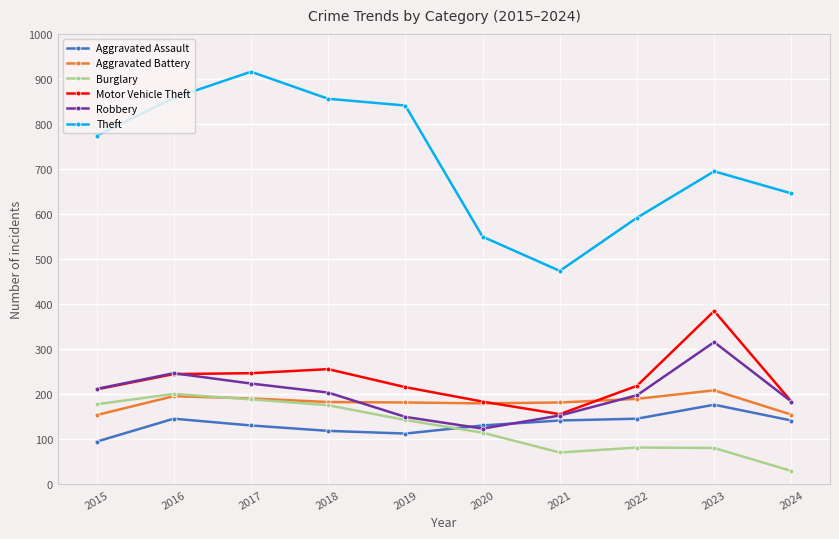

The value of Robbery at 2024 is 184. True or false?

True